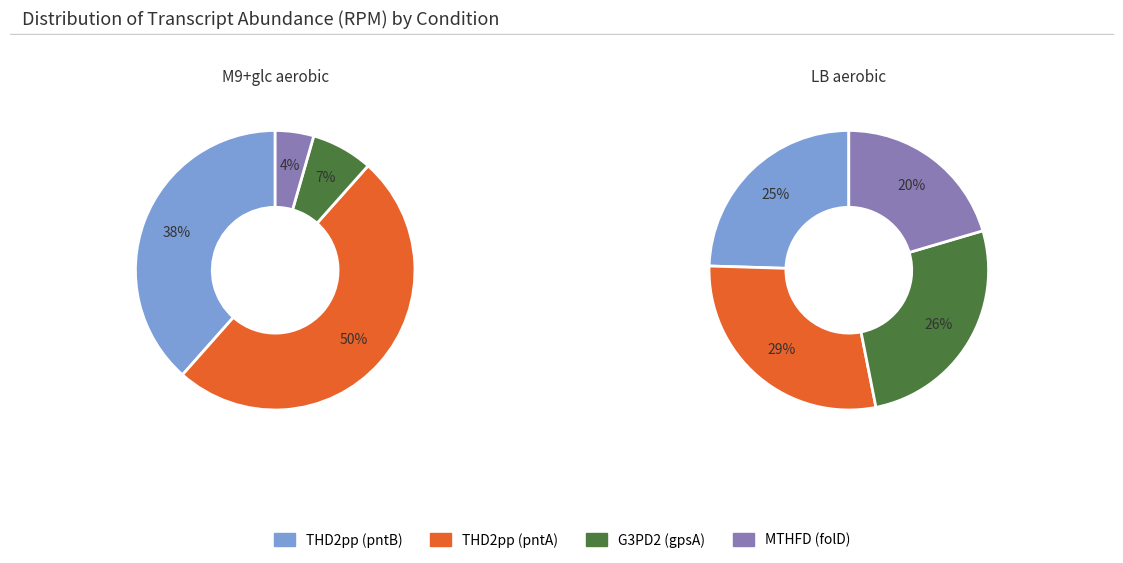

Is it true that 0 is 36% of the pie?

False